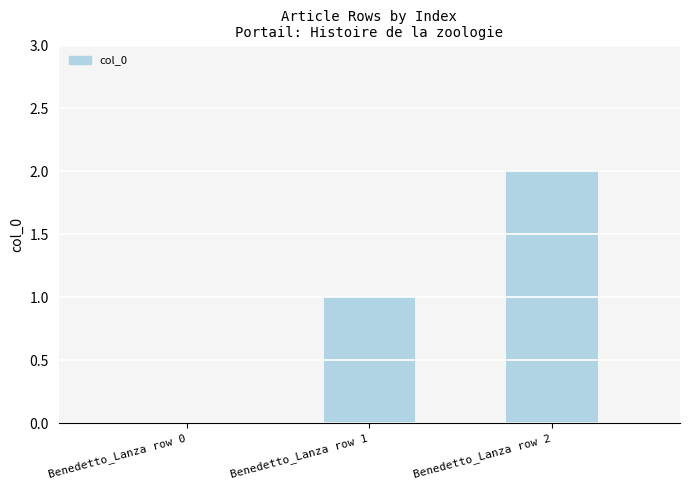

What is the maximum value shown in the chart?

2